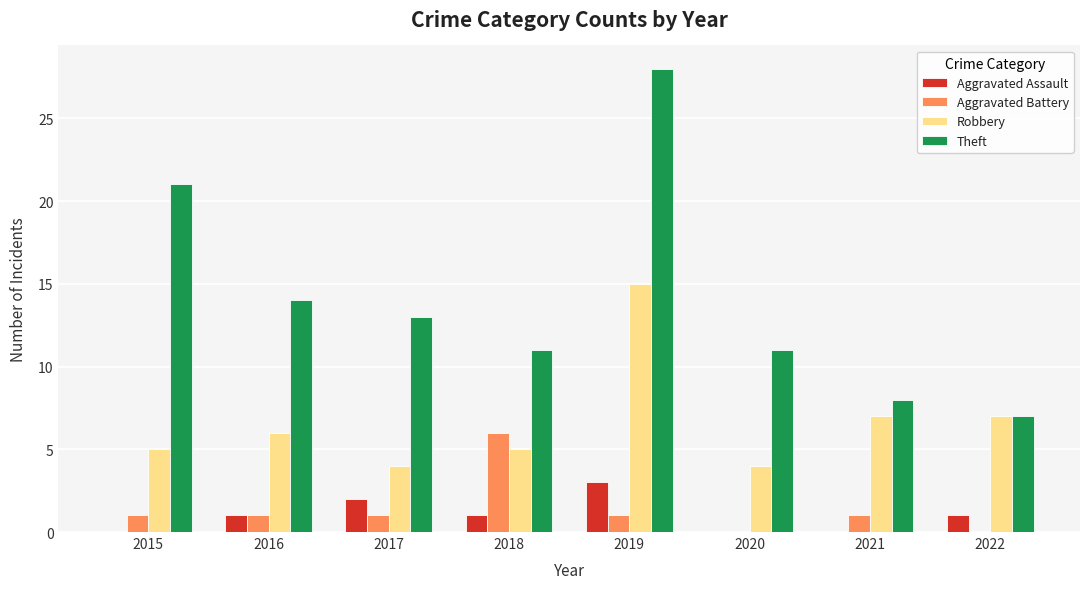

Which series has the largest total across all categories?

Theft